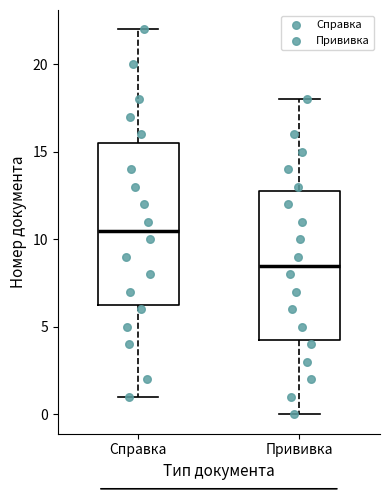

Reading left to right, read every box against the y-axis: the position of its median line, the range the box covers, and the ends of its whiskers. The values are not printed on the chart, so give them approximately, as read against the axis.

Справка: median 10.5, box 6.5 to 15.5, whiskers 1.0 to 22.0
Прививка: median 8.5, box 4.5 to 13.0, whiskers 0.0 to 18.0